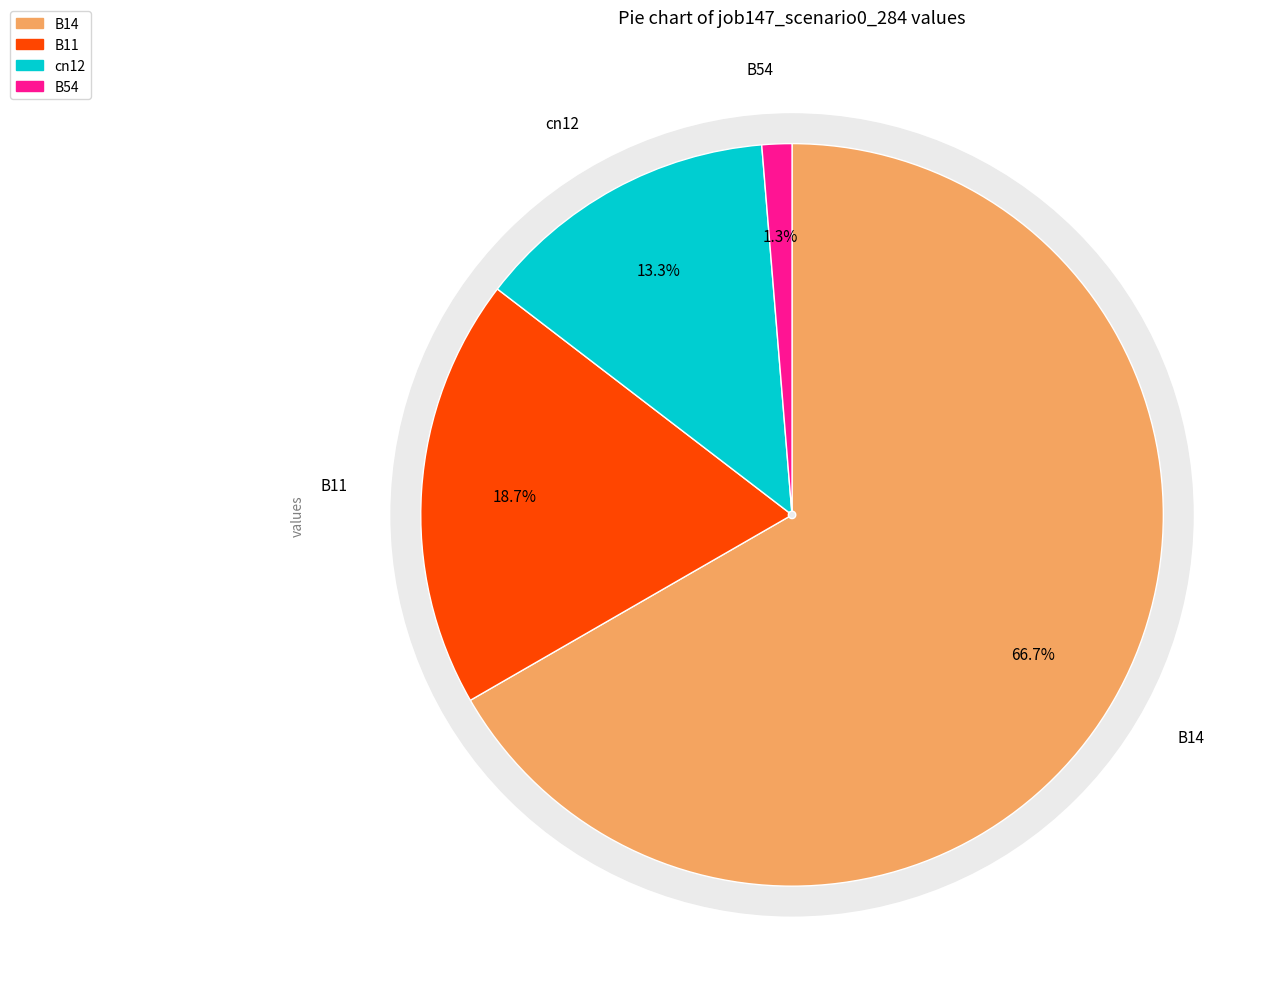

To the nearest percent, what percentage of the pie is B14?

67%